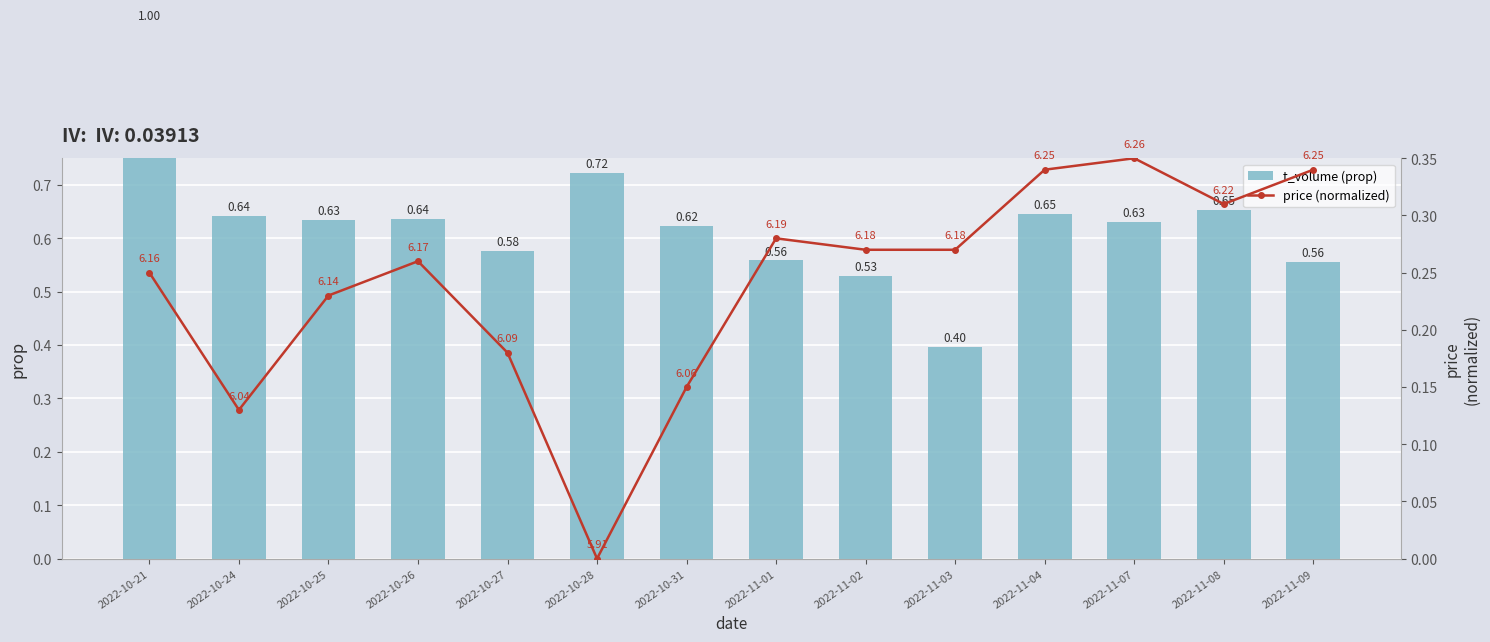

True or false: price (normalized) has a value of 0.1 at 2022-11-08.

False